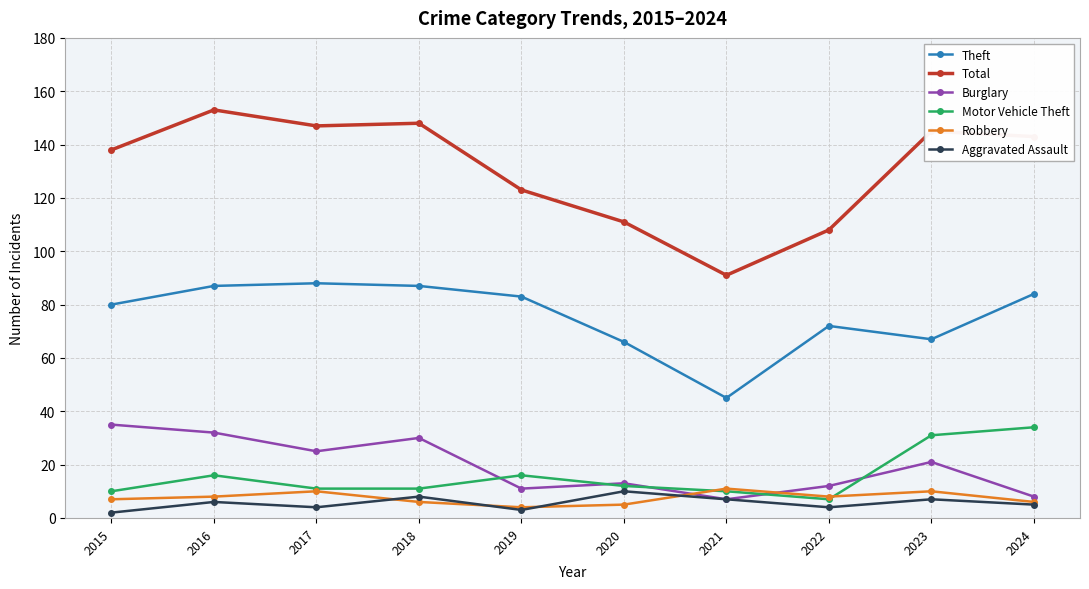

Where does the Motor Vehicle Theft series first go above 12?

2016